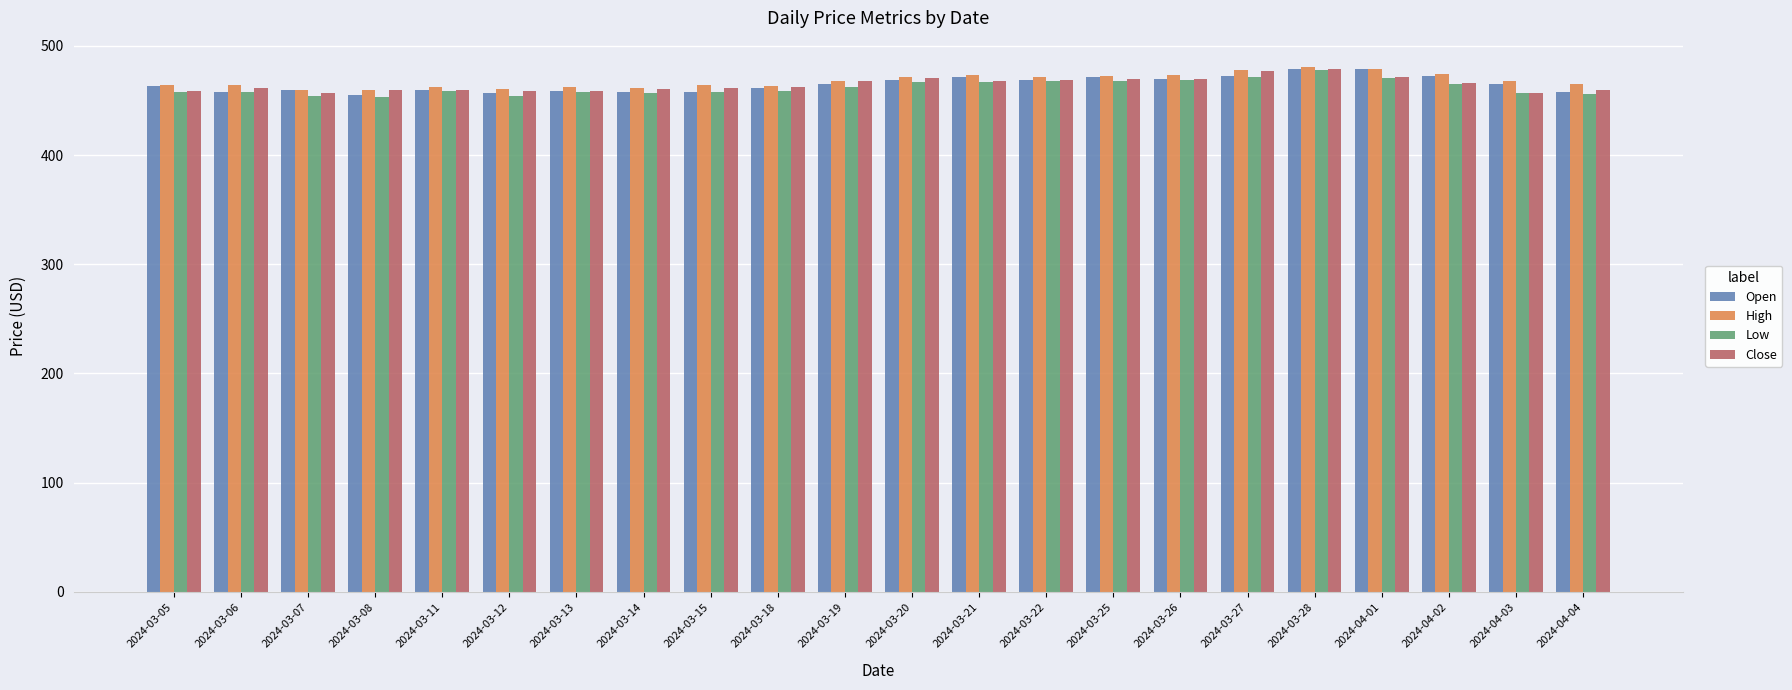

What is the minimum value for Open?

455.0